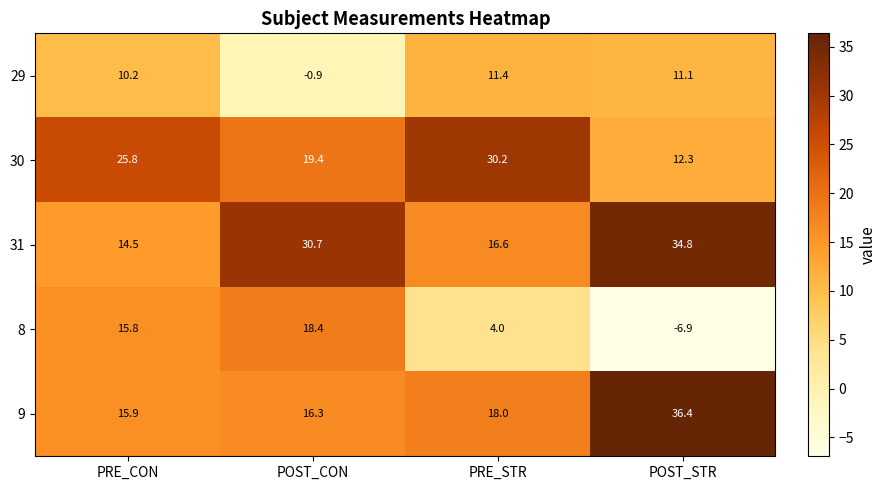

How many data points does each series have?

4